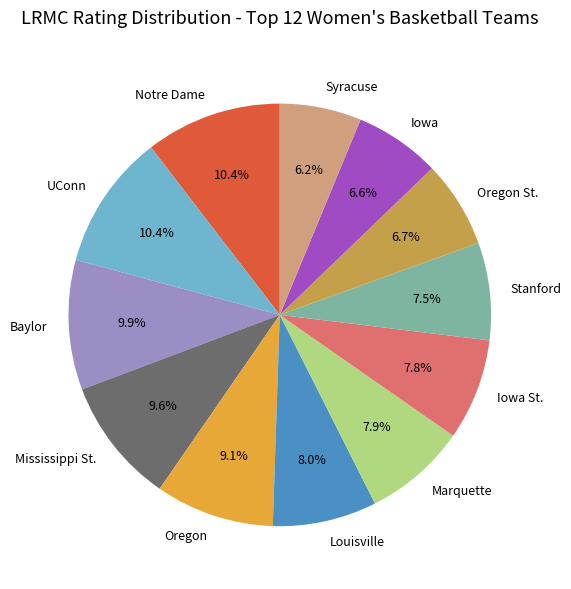

Count the number of slices in the pie.

12